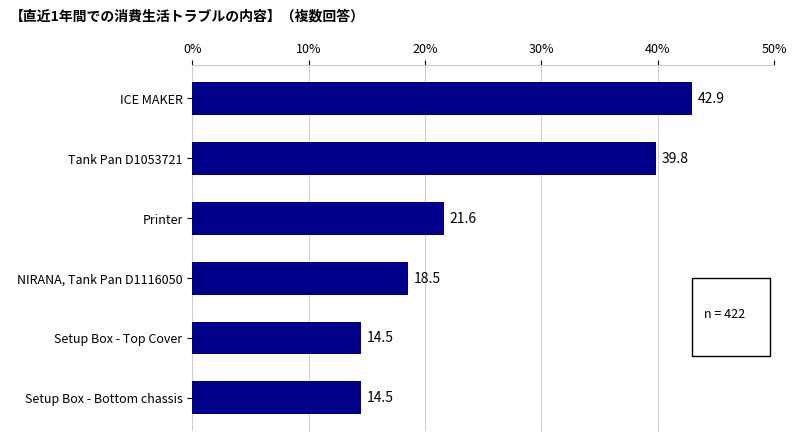

What is the change in value from Printer to Setup Box - Bottom chassis?

-7.1